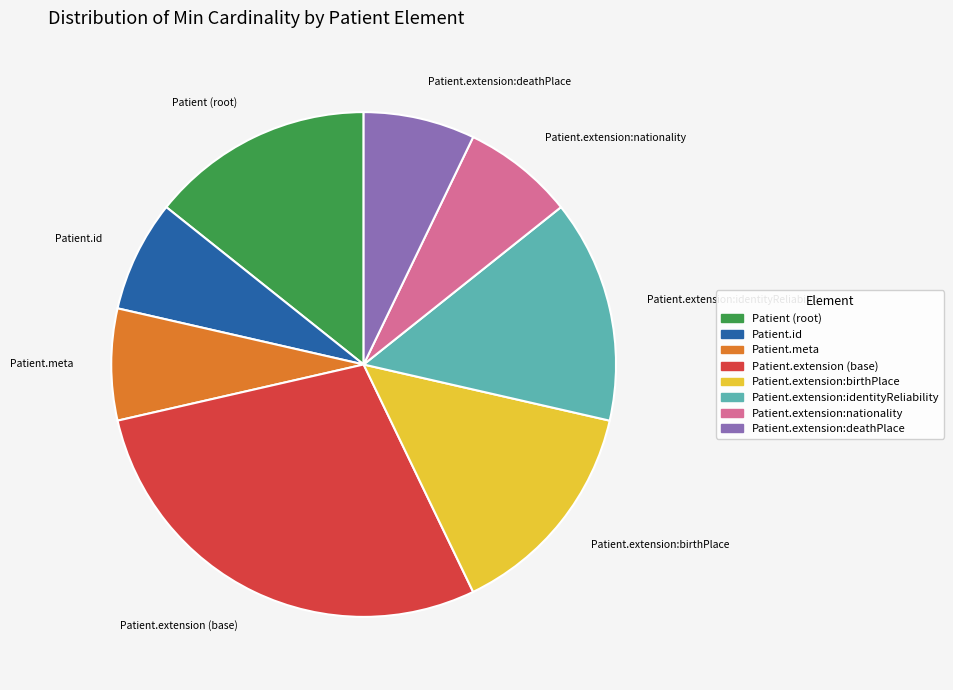

Do Patient.extension (base) and Patient.id together represent more than half of the pie?

No